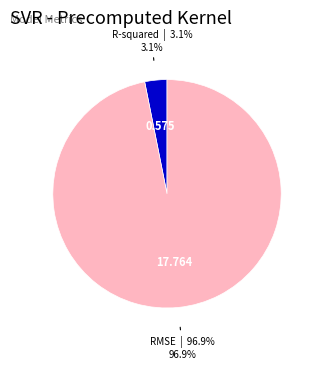

Is there a majority slice in this chart?

Yes